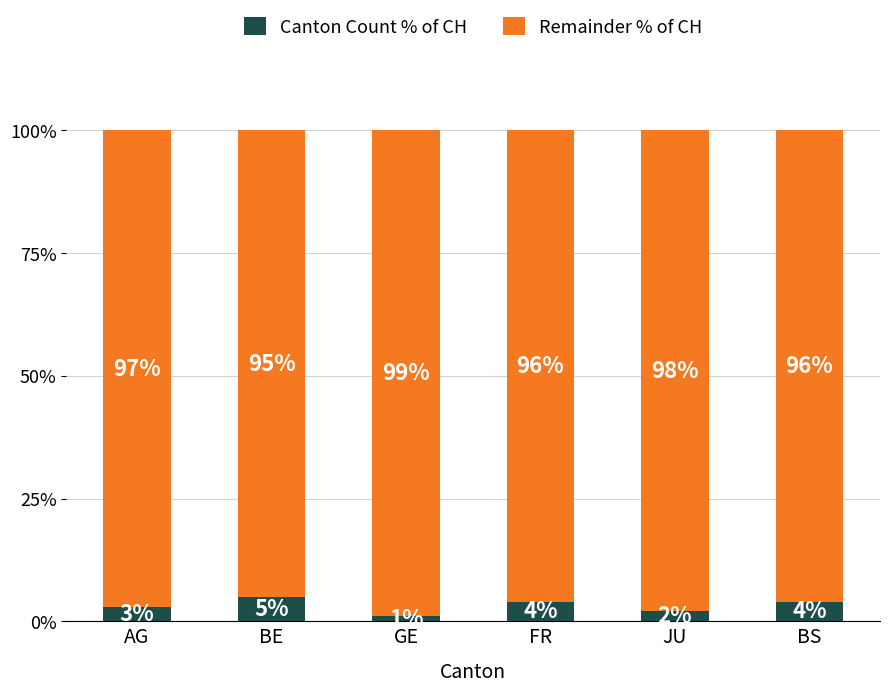

The Canton Count % of CH series shows 3 at AG. True or false?

True